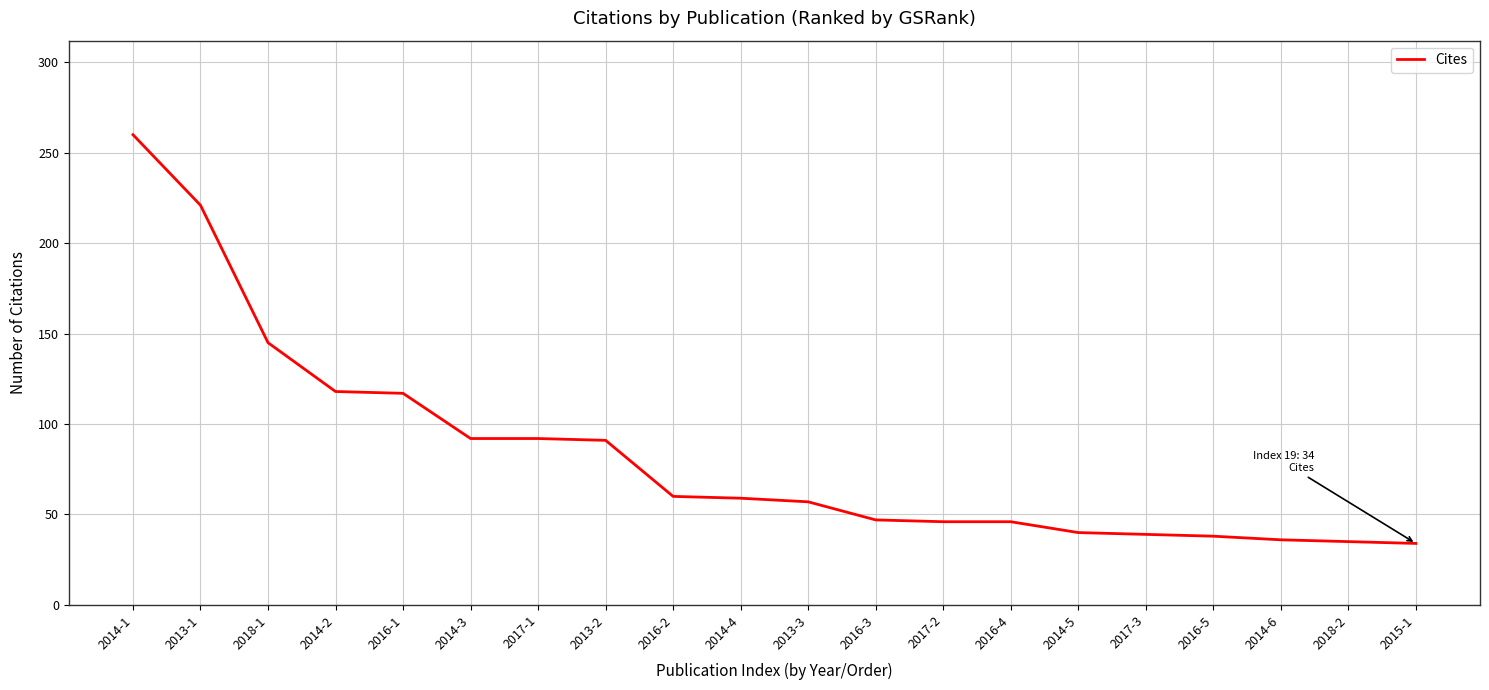

What is the change in value from 2016-2 to 2014-5?

-20